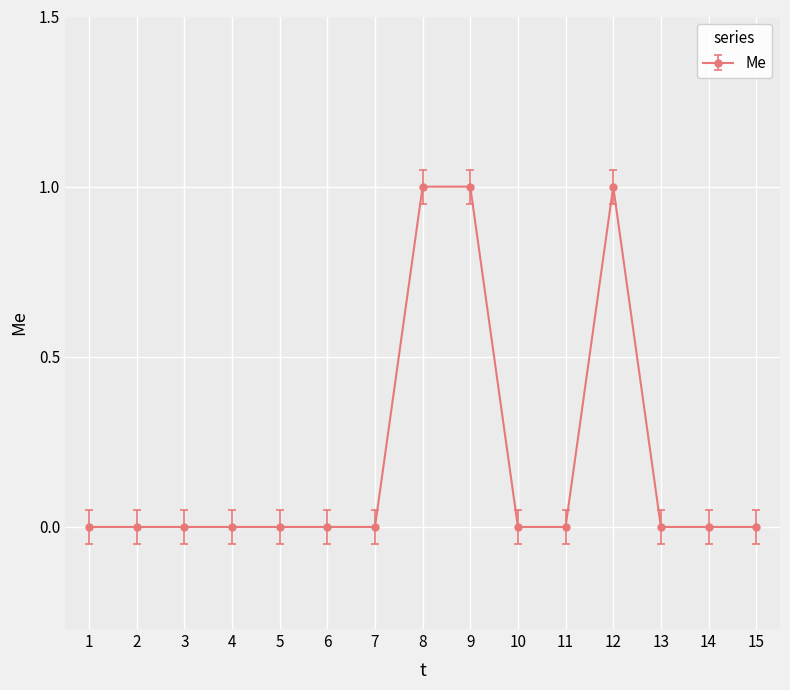

The chart shows a value of 1 at 3. True or false?

False